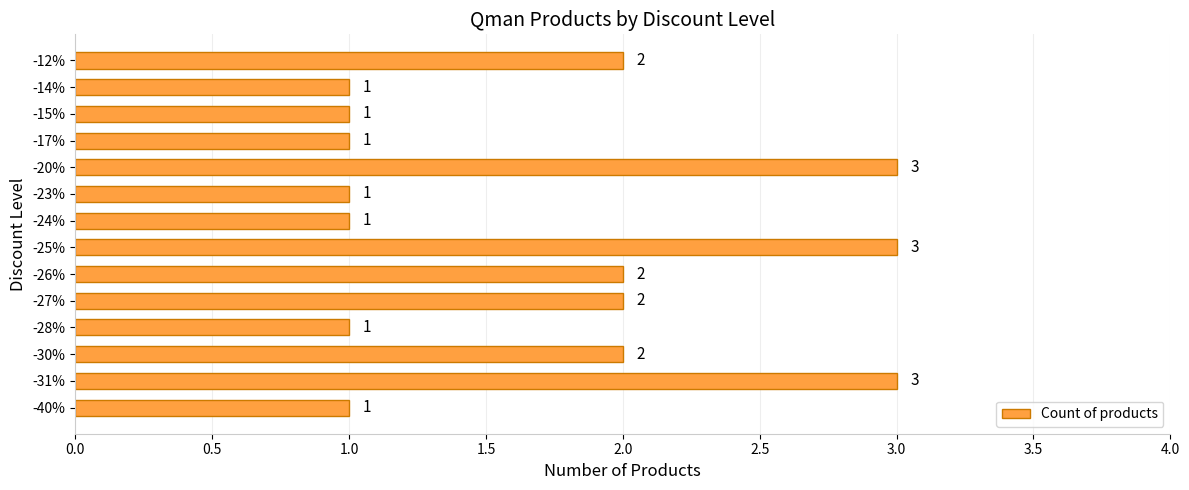

What is the sum of all values?

24